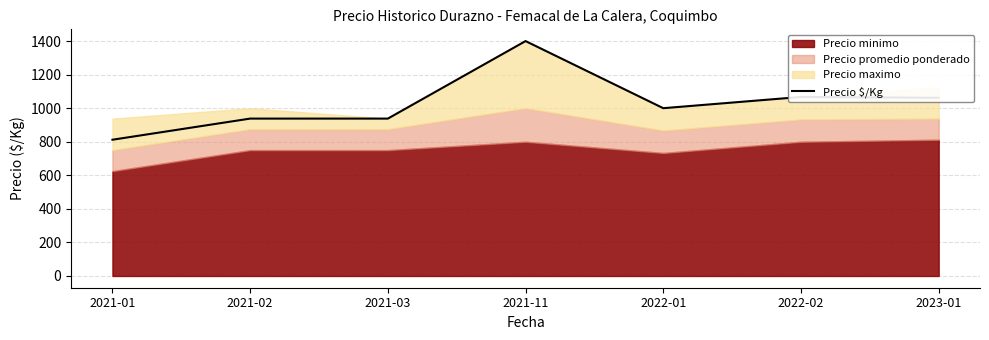

List the labels in order of value, smallest first.

2021-01, 2021-02, 2021-03, 2022-01, 2023-01, 2022-02, 2021-11